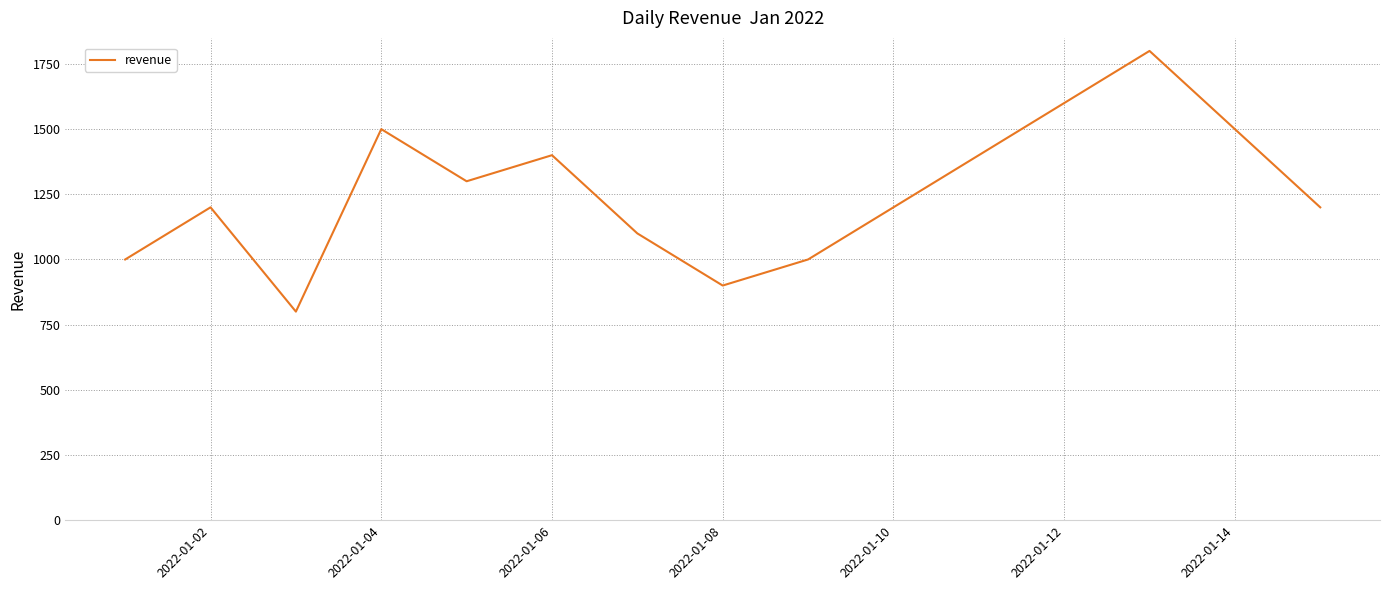

What is the maximum value shown in the chart?

1800